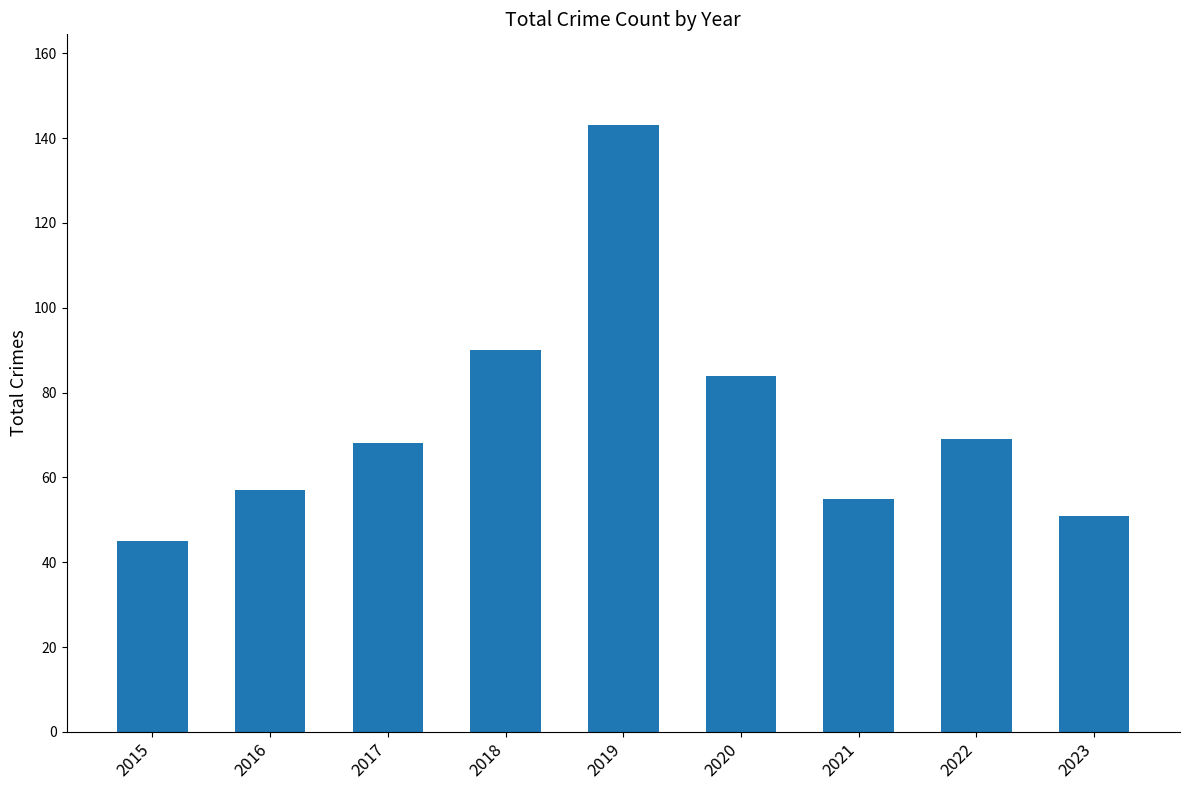

Reading left to right, transcribe all the data shown in this chart.

45	57	68	90	143	84	55	69	51